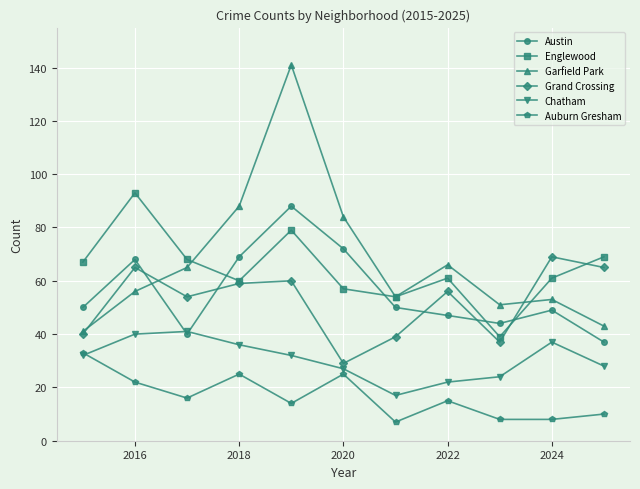

What is the value of the Englewood point at the 3rd from the left?

68